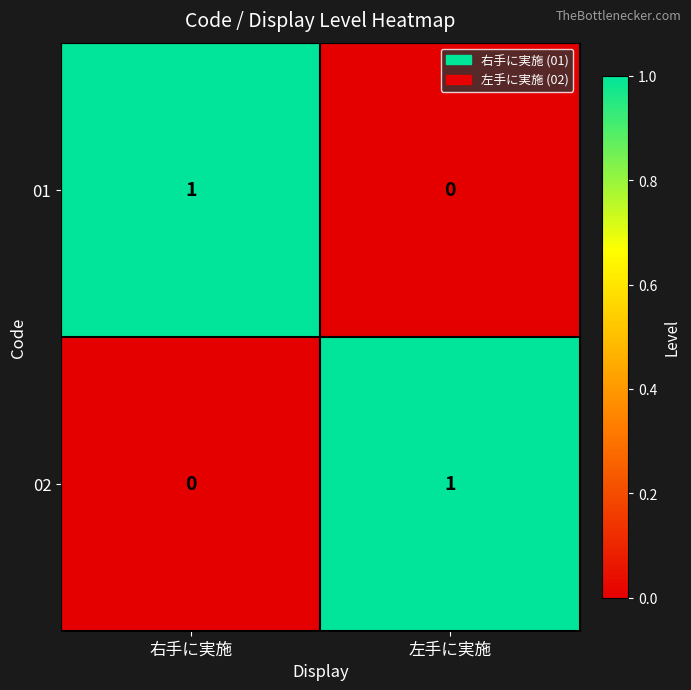

Reading left to right, what are all the values shown in this chart?

01: 右手に実施=1	左手に実施=0
02: 右手に実施=0	左手に実施=1